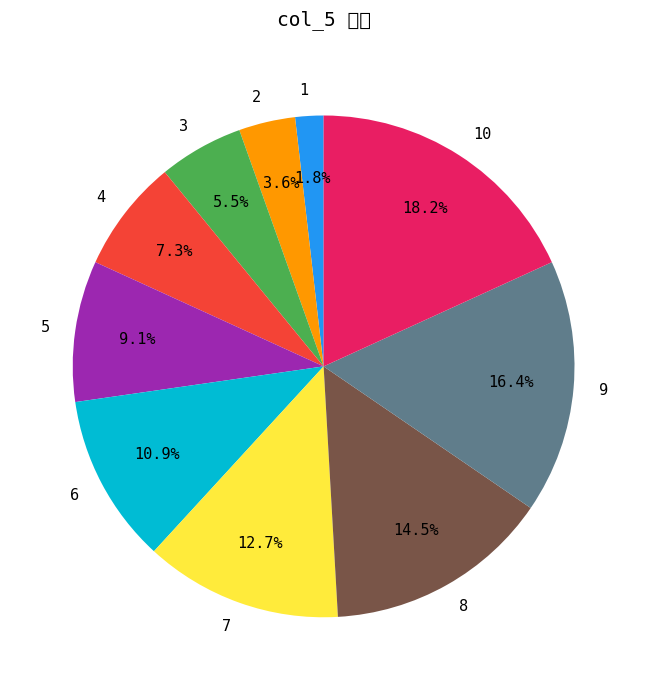

Does 1 account for over 50% of the chart?

No